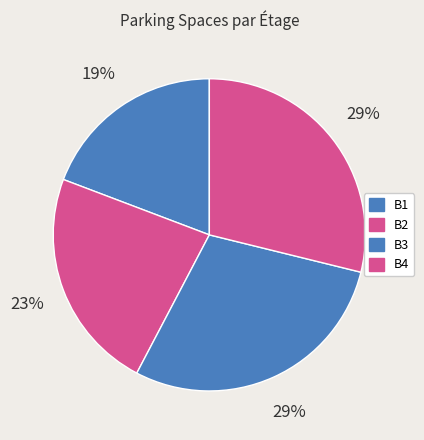

How many slices are in this pie chart?

4